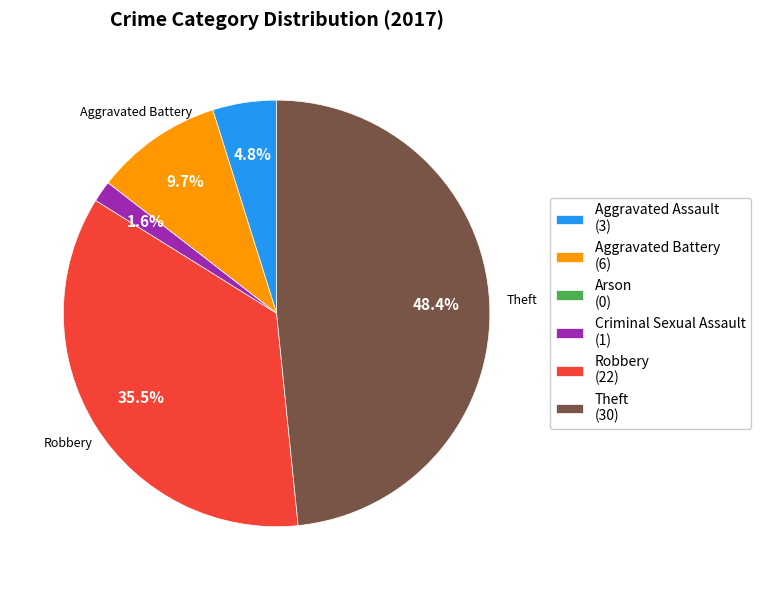

Is there any slice that represents more than half of the pie?

No